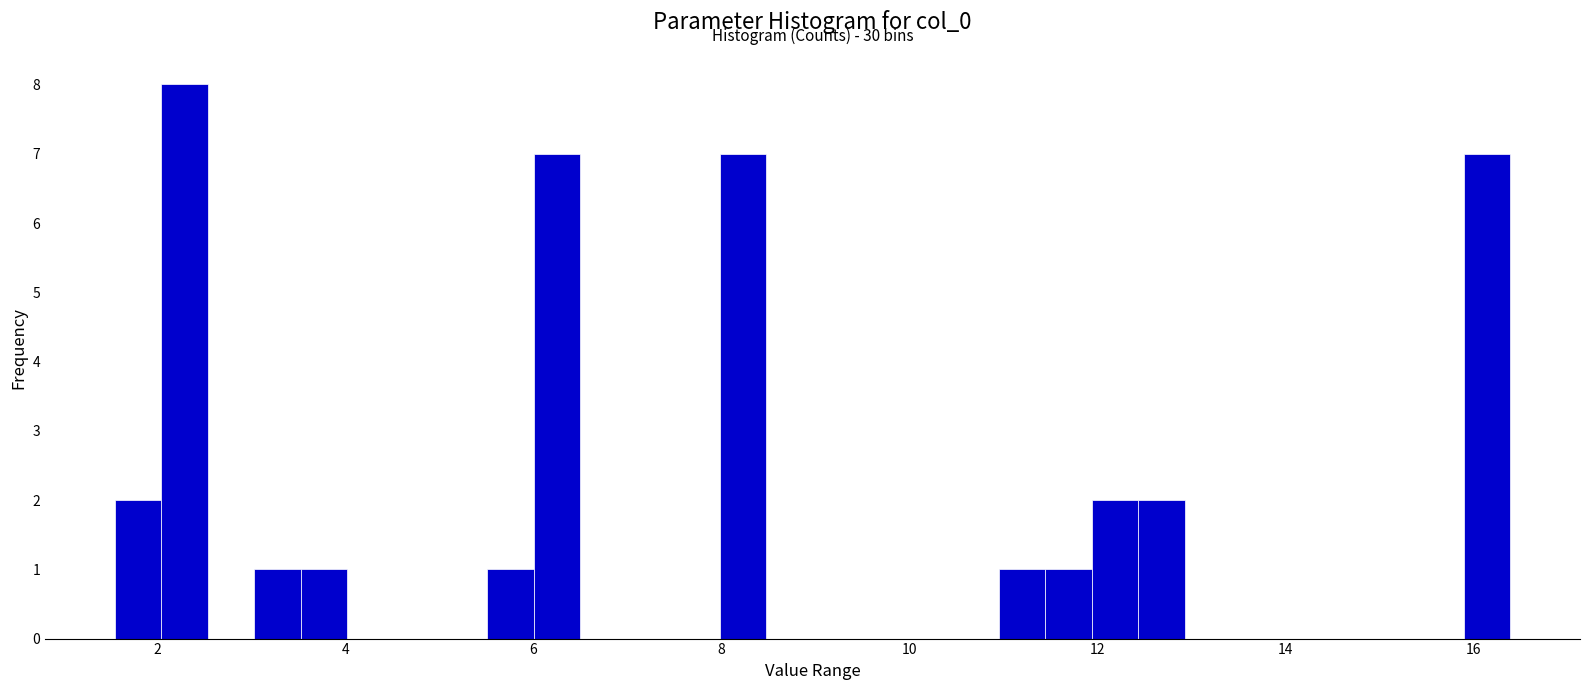

Around what value on the x-axis is the tallest bar? Give the approximate position of its centre, as read against the axis.

2.2